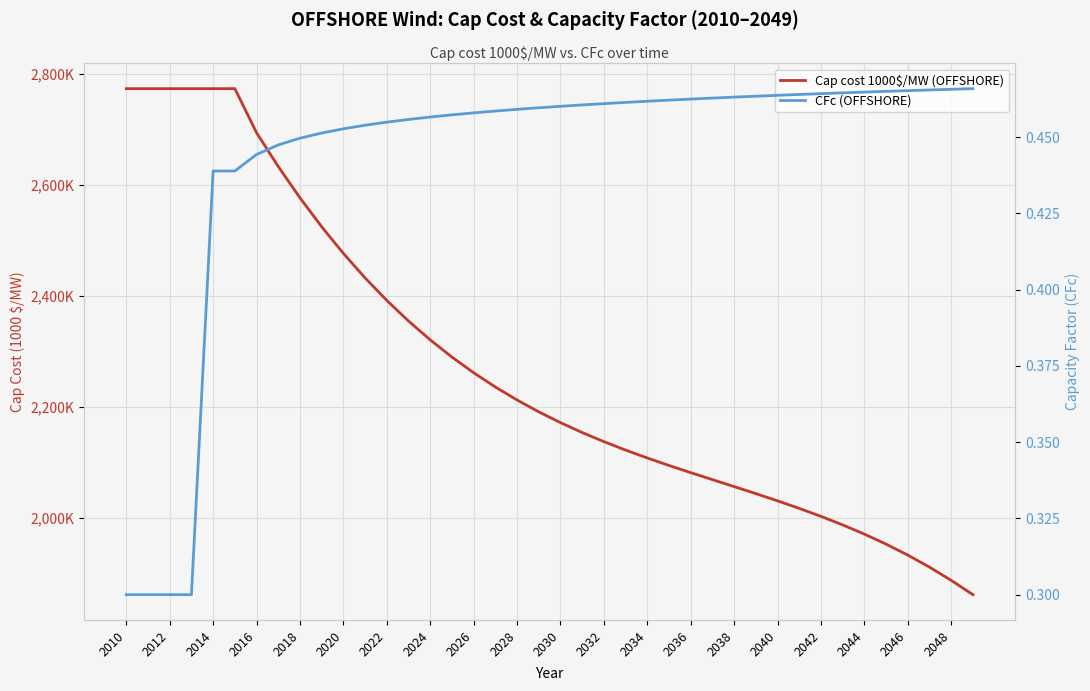

True or false: CFc (OFFSHORE) has more than 0 points higher than both neighbors.

False